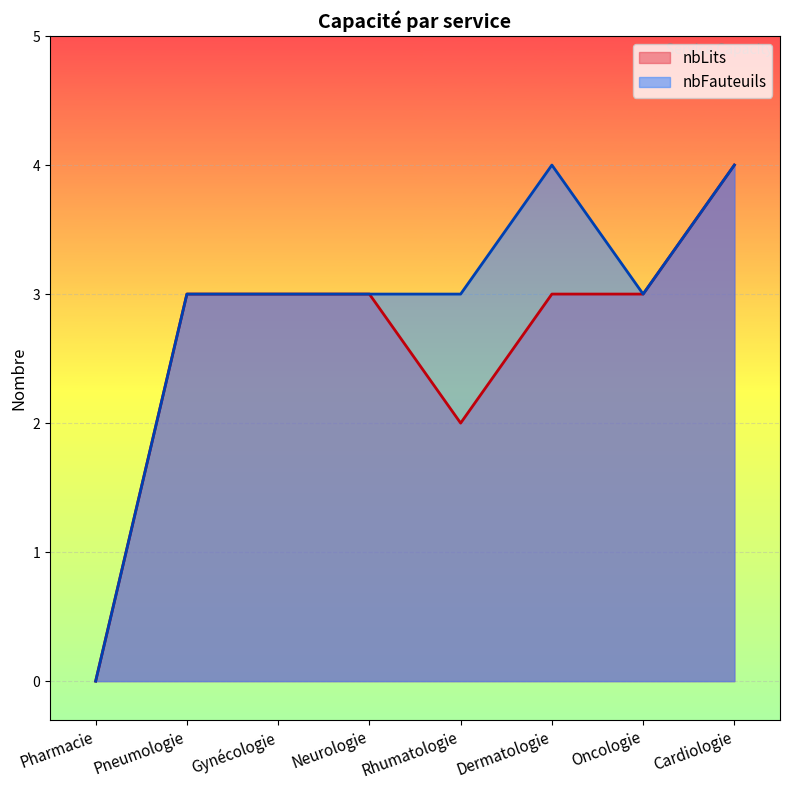

True or false: nbLits and nbFauteuils intersect in this chart.

False